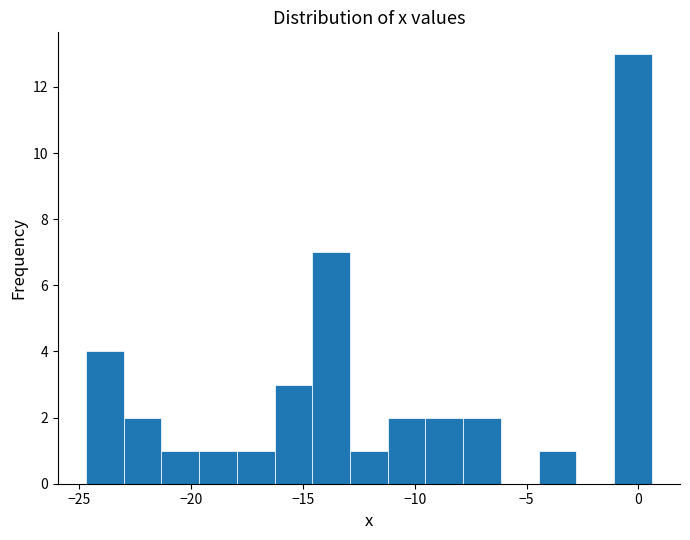

Read against the x-axis, roughly where is the centre of the tallest bar?

0.0